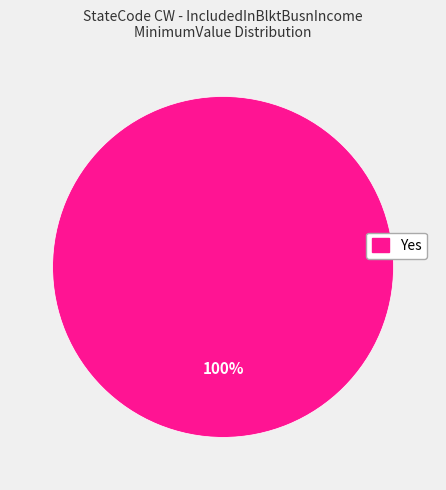

Is there any slice that represents more than half of the pie?

Yes